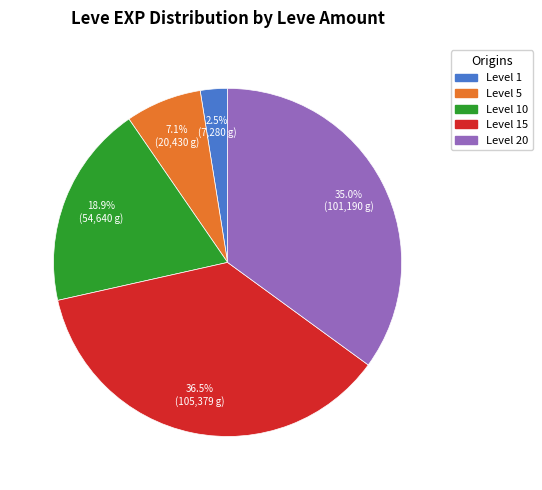

Is there any slice that represents more than half of the pie?

No